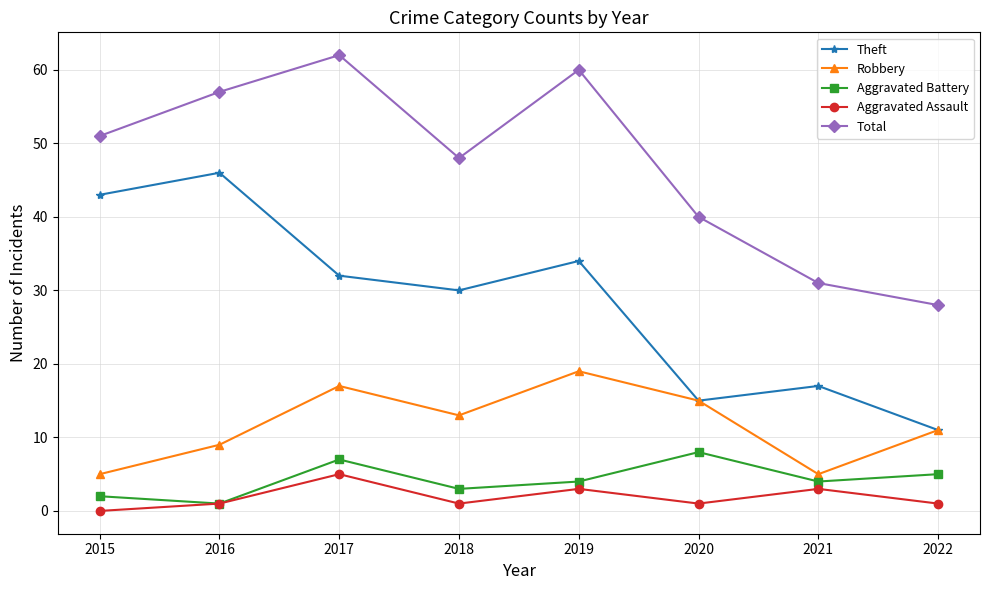

Rank the series by their maximum value, from highest to lowest.

Total, Theft, Robbery, Aggravated Battery, Aggravated Assault